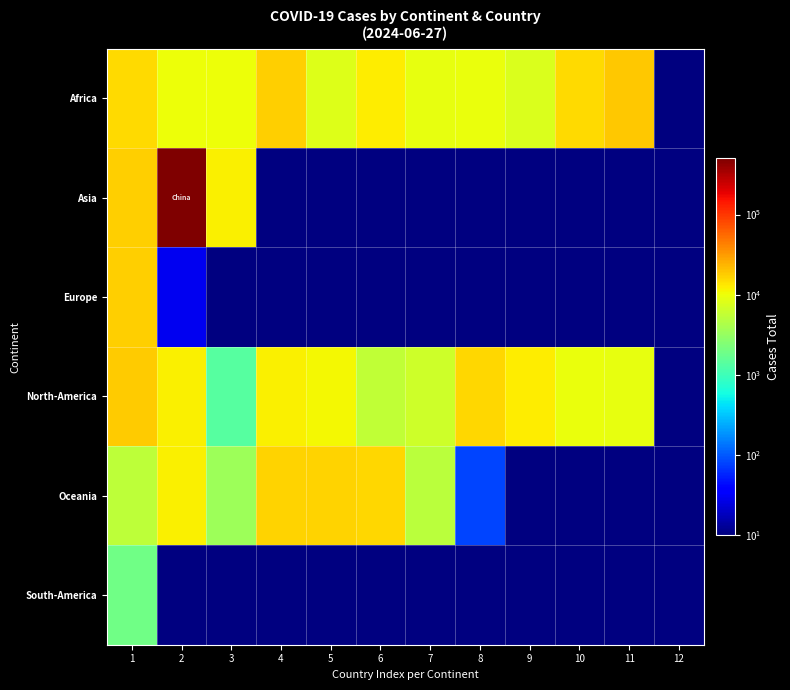

Which label corresponds to the smallest value in the chart?

4